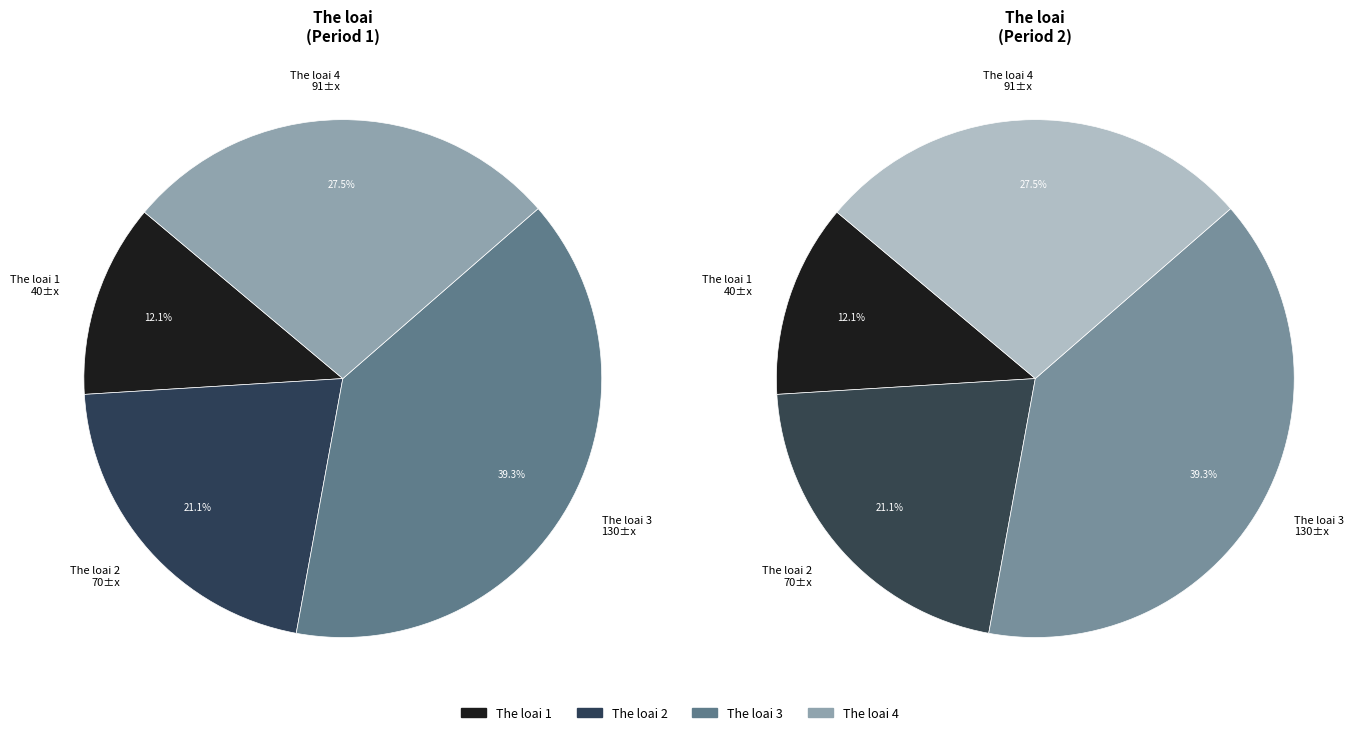

Is it true that 1 is 5% of the pie?

False